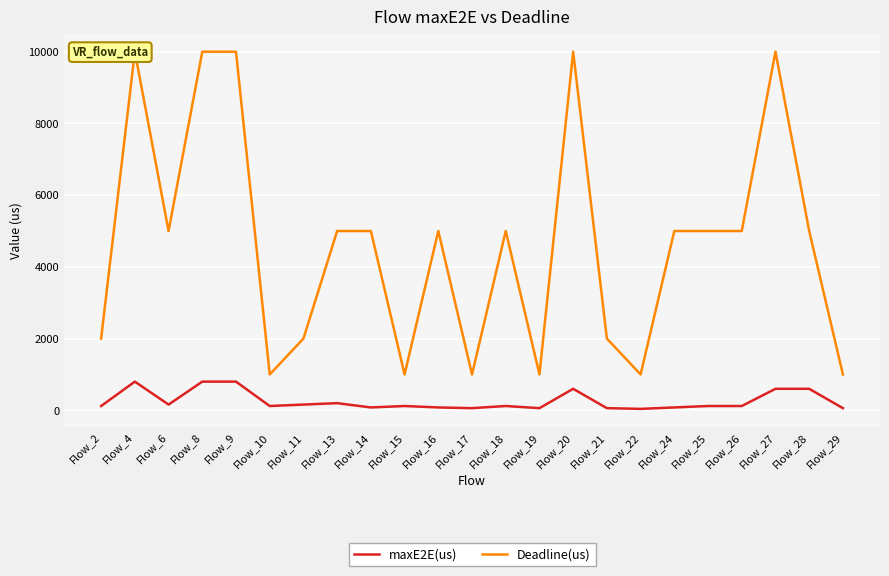

Is it true that Deadline(us) equals 3395 at Flow_25?

False